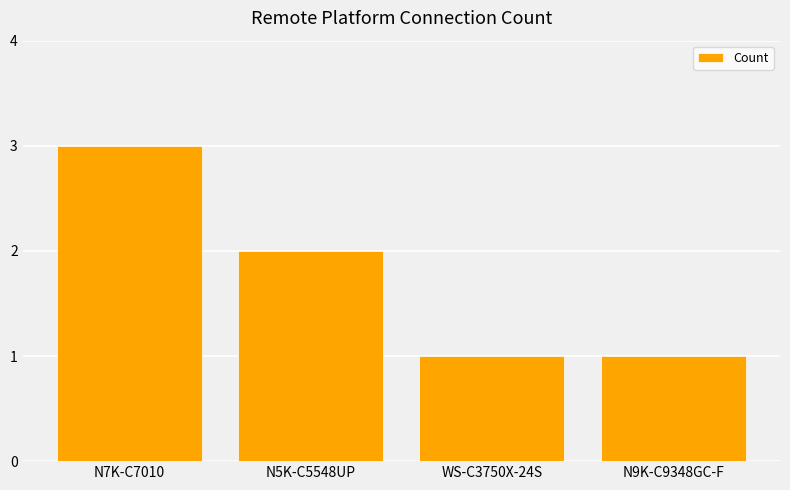

Approximately how many times larger is the value at N9K-C9348GC-F compared to N7K-C7010?

0.3